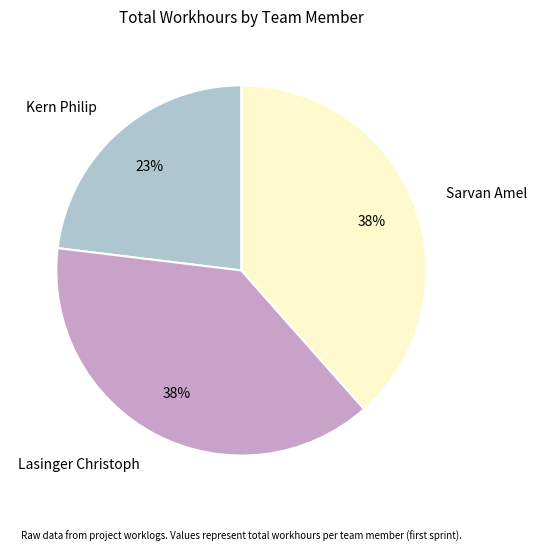

To the nearest percent, what portion does Lasinger Christoph represent?

38%